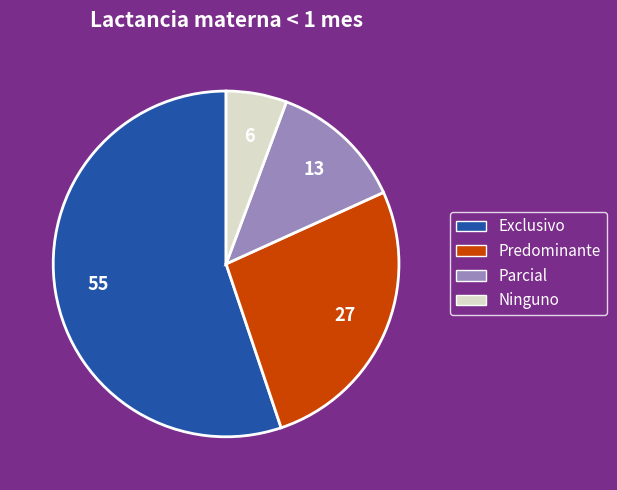

The Ninguno slice represents 15% of the pie. True or false?

False